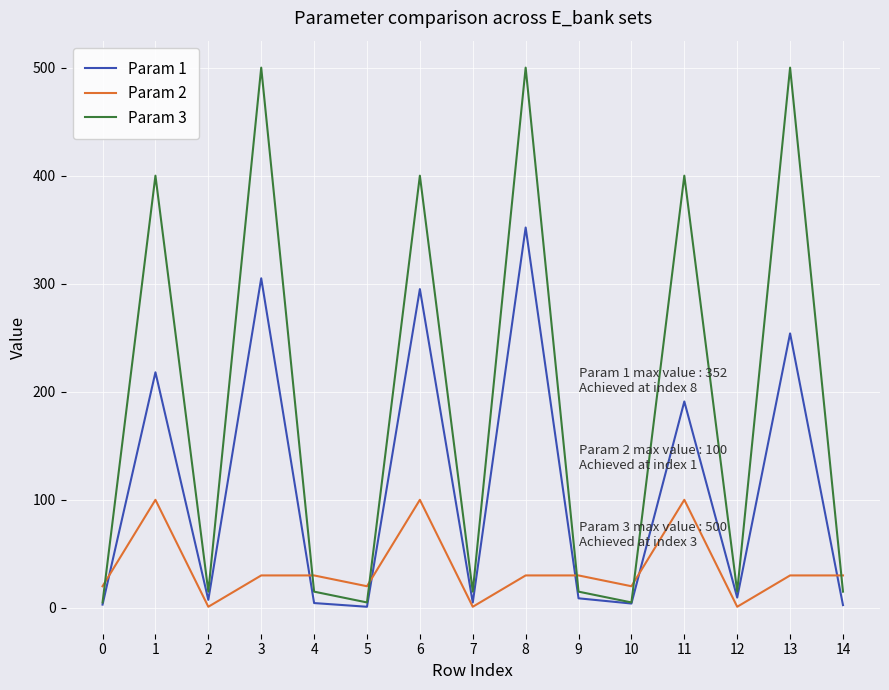

Which series has the largest range (max minus min)?

Param 3